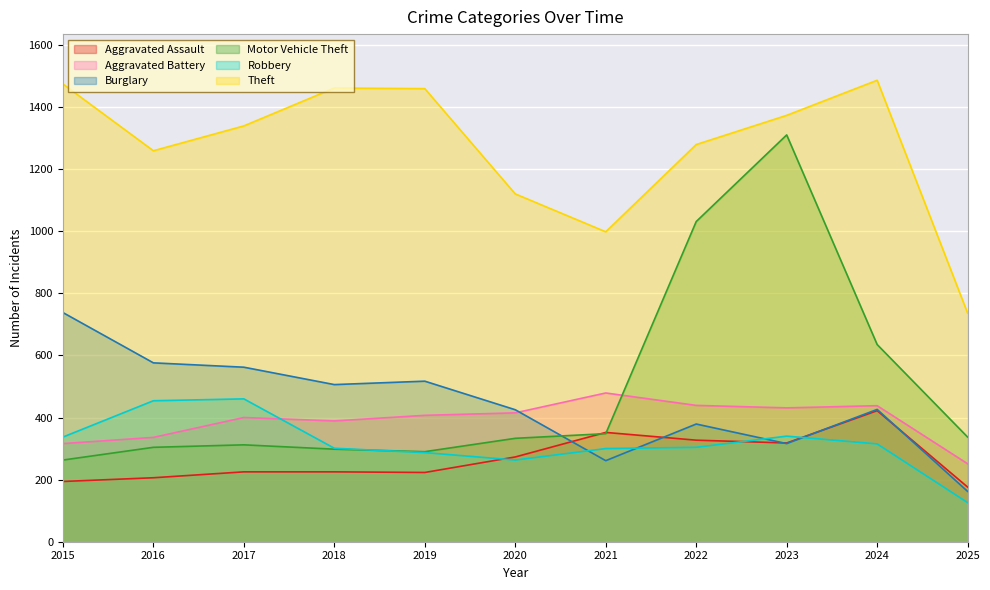

What are all the series names shown in the legend?

Aggravated Assault, Aggravated Battery, Burglary, Motor Vehicle Theft, Robbery, Theft